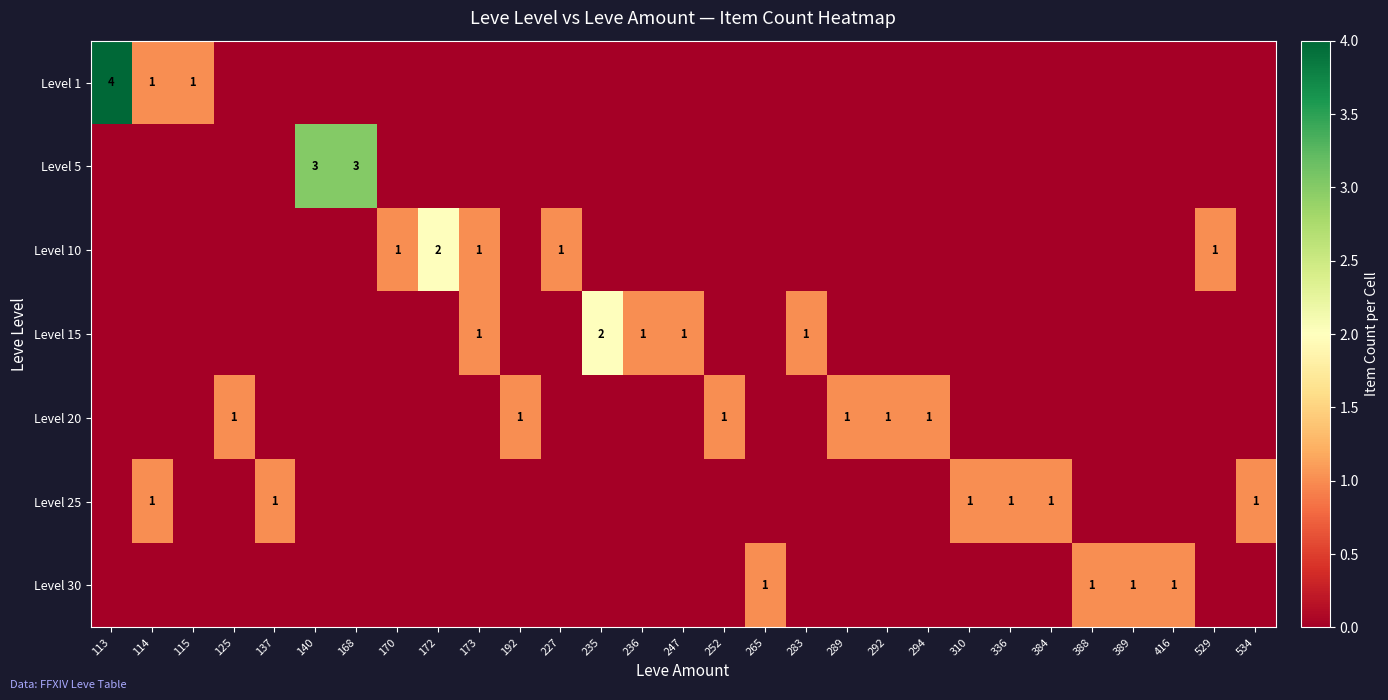

True or false: row_4 has a value of 0 at 283.

True